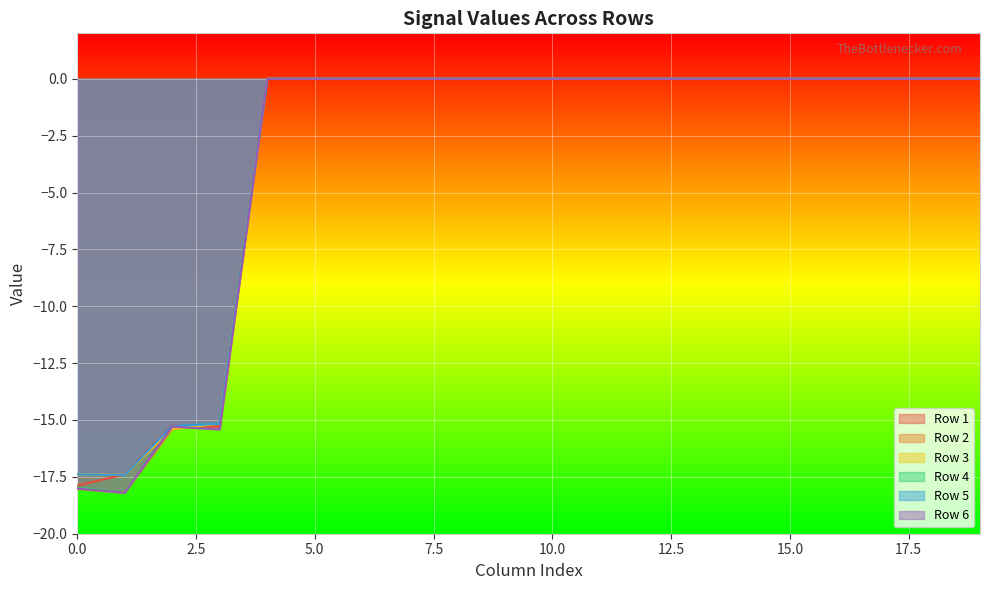

Which series has the largest total across all categories?

Row 5